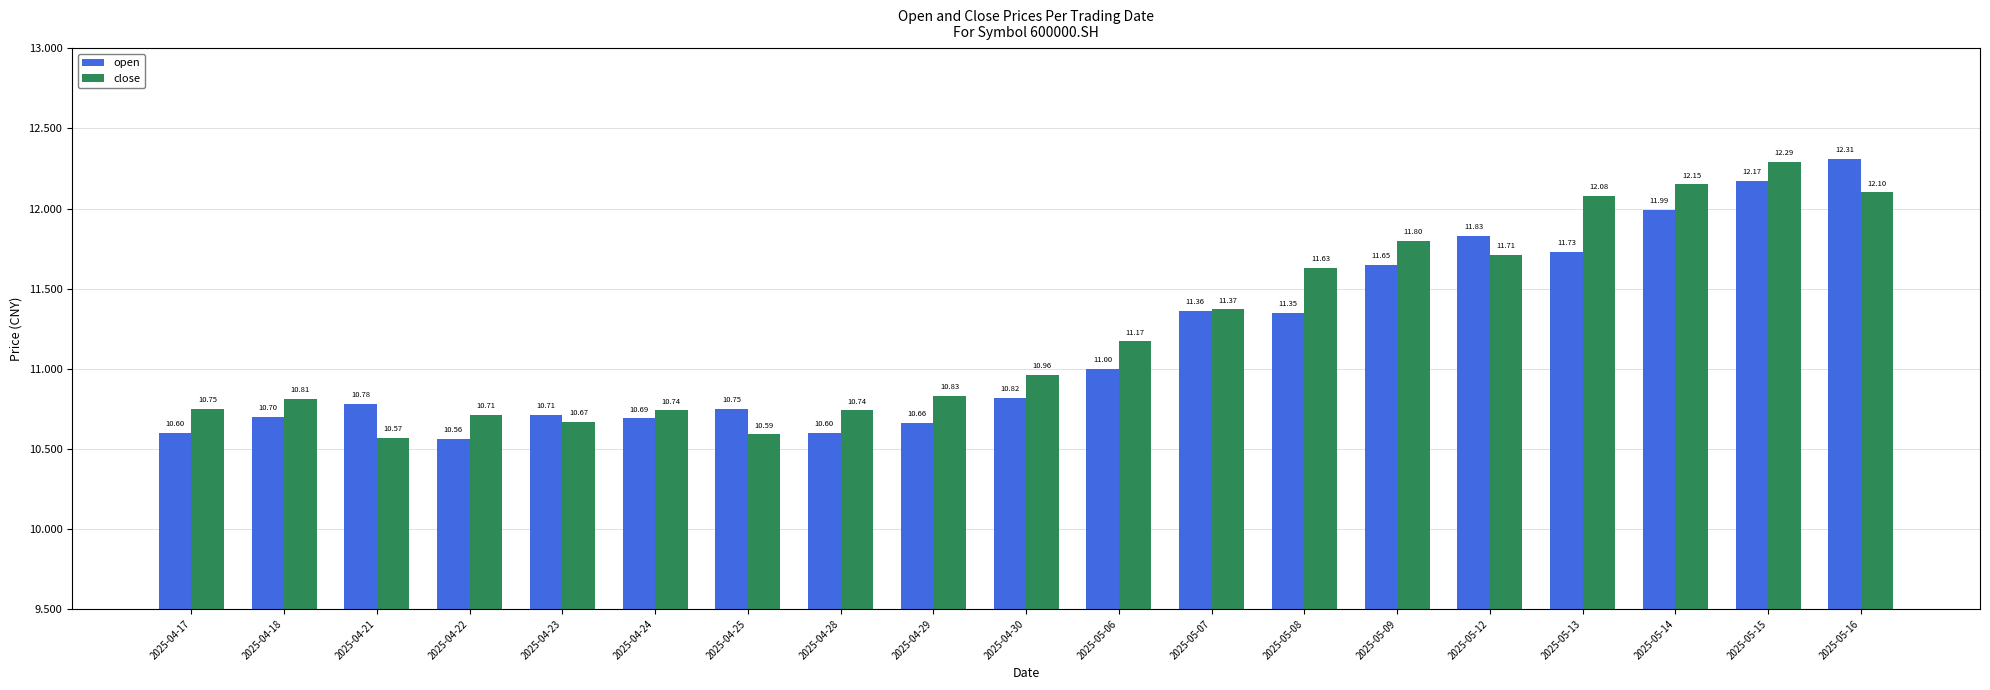

What is the difference between the maximum and minimum values in the close series?

1.7